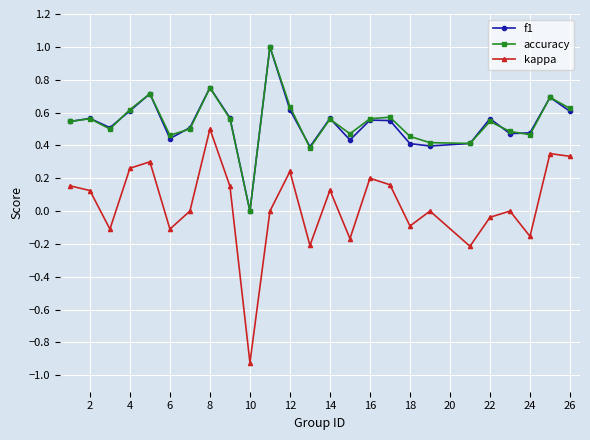

True or false: accuracy and kappa cross at least once.

False